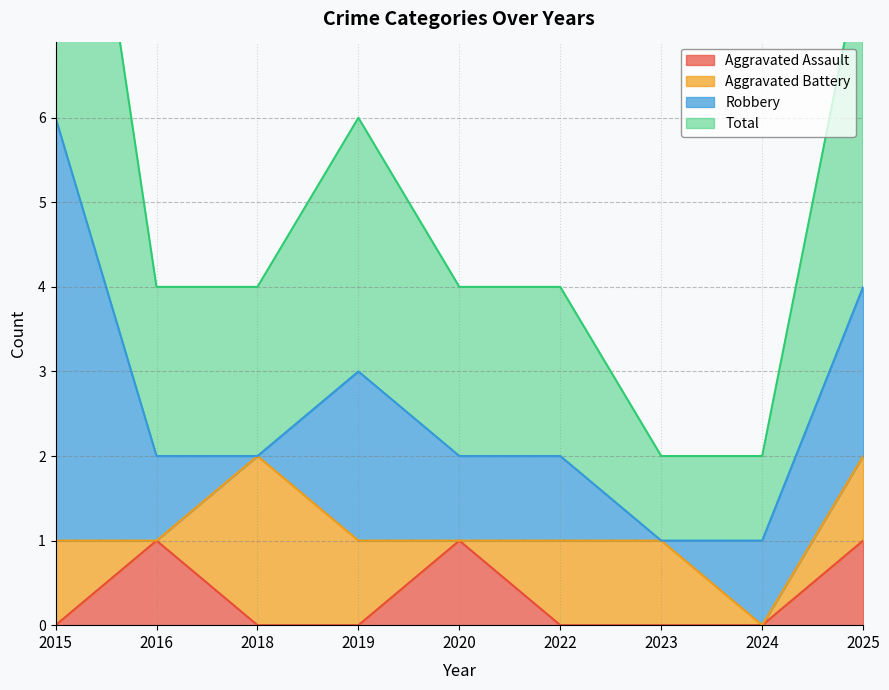

What is the difference between the highest and lowest values at 2024?

1